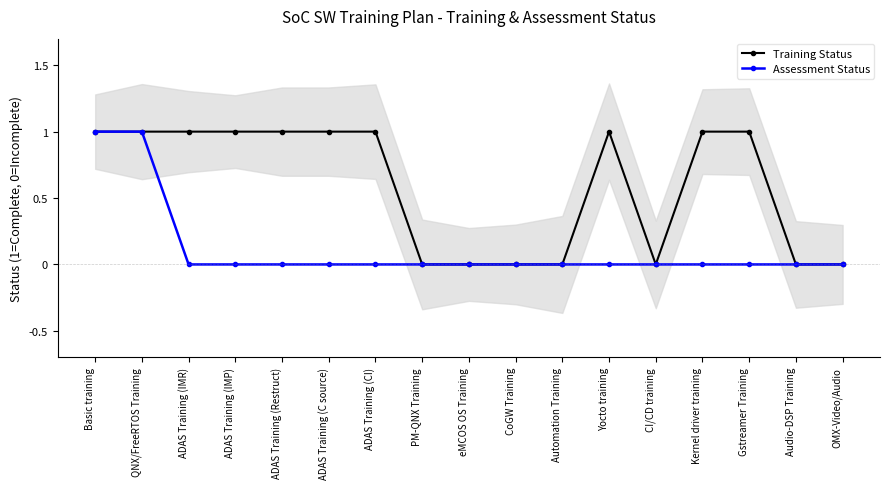

Does the chart have visible grid lines?

No